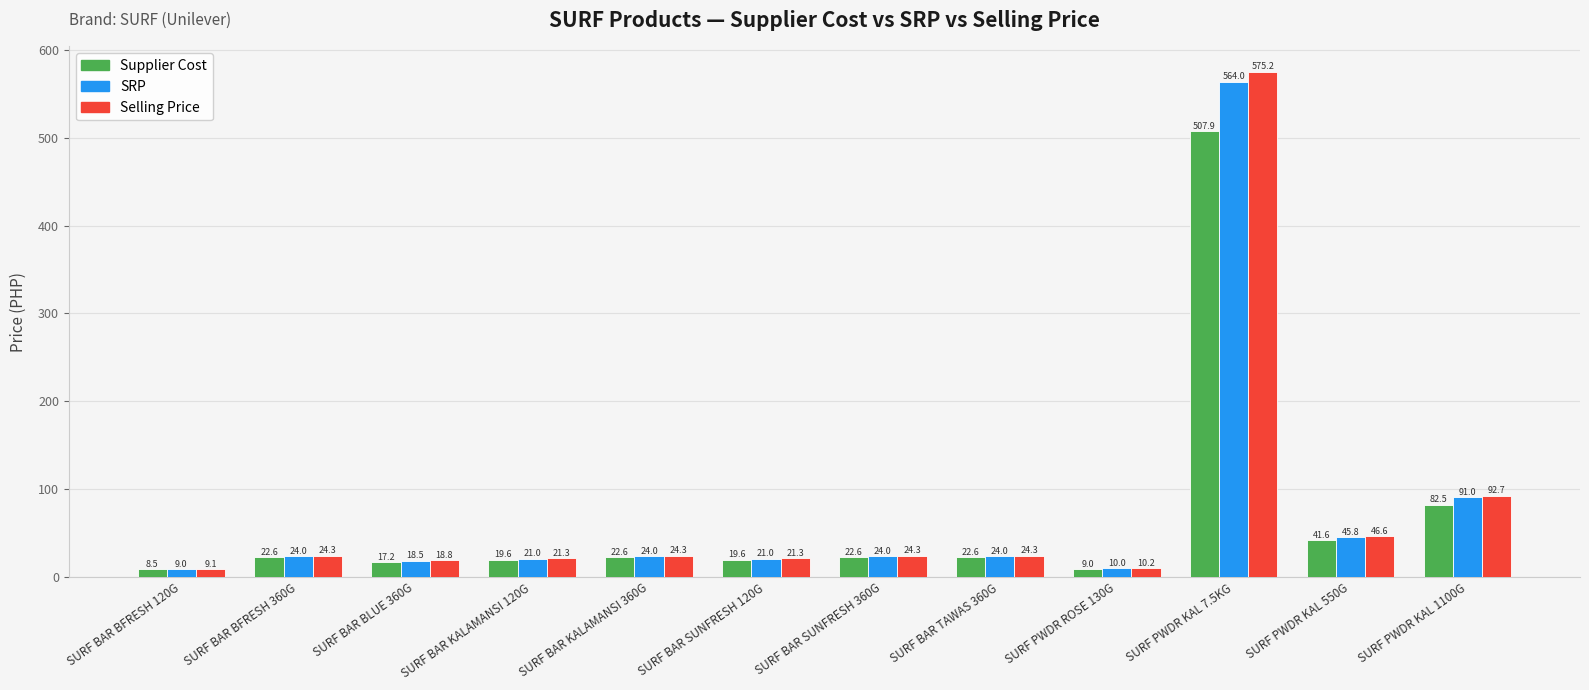

What is the greatest value displayed?

575.2